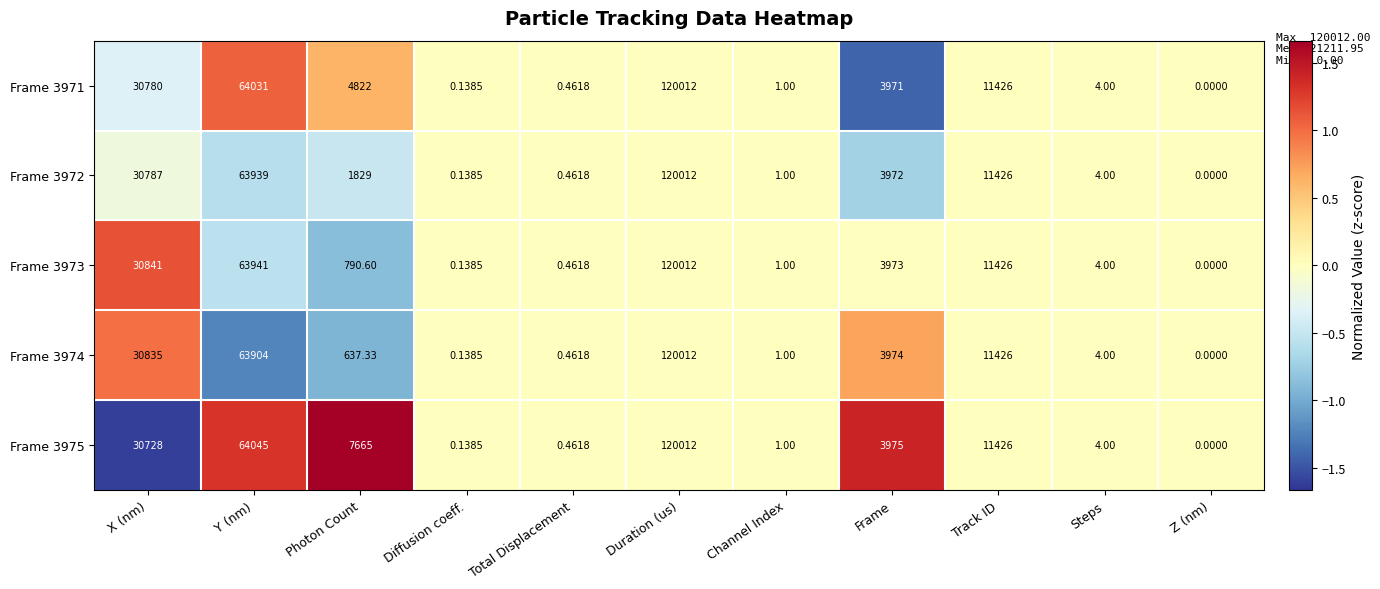

Which series has the largest total across all categories?

Frame 3975